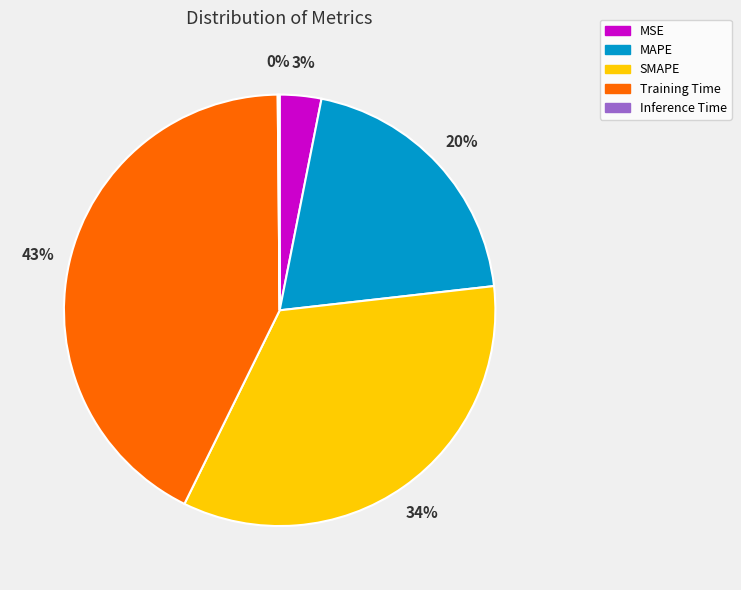

Which has a higher value, SMAPE or MAPE?

SMAPE